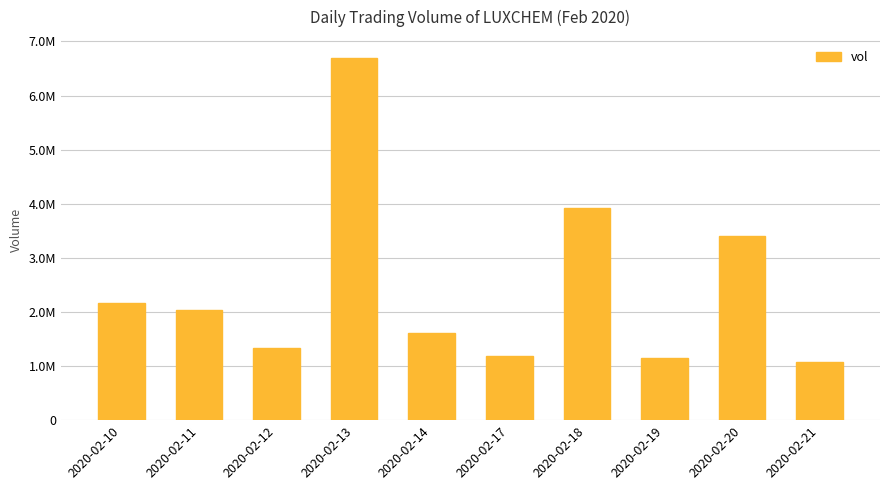

What is the minimum value shown in the chart?

1079500